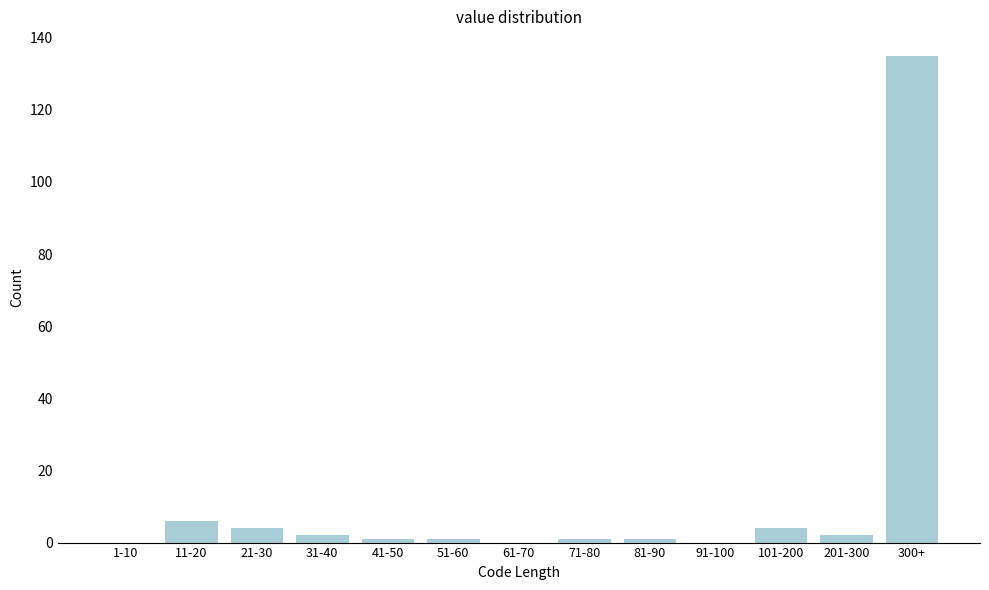

Reading left to right, transcribe all the data shown in this chart.

1-10=0	11-20=6	21-30=4	31-40=2	41-50=1	51-60=1	61-70=0	71-80=1	81-90=1	91-100=0	101-200=4	201-300=2	300+=135